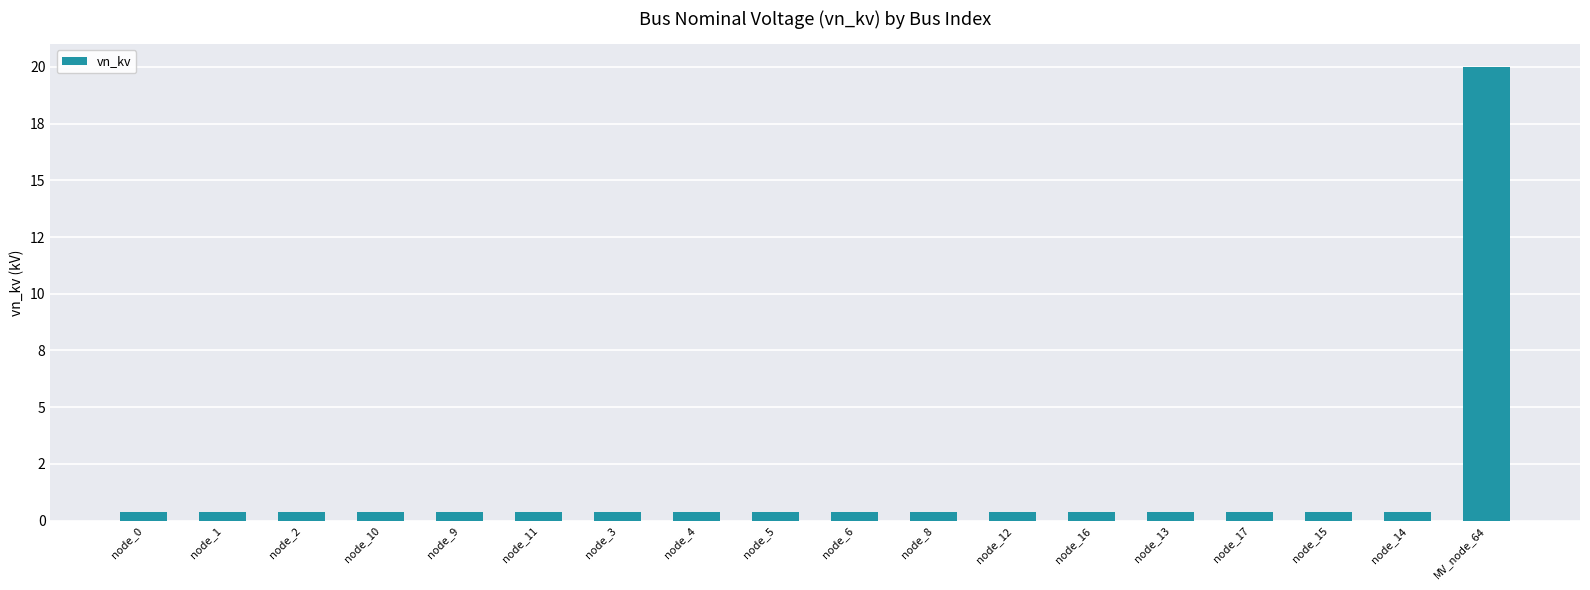

Rank the categories by value from lowest to highest.

node_0, node_1, node_2, node_10, node_9, node_11, node_3, node_4, node_5, node_6, node_8, node_12, node_16, node_13, node_17, node_15, node_14, MV_node_64